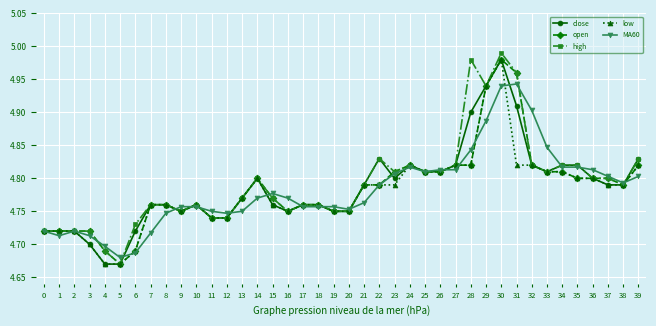

True or false: MA60 has more than 0 interior local peaks.

True